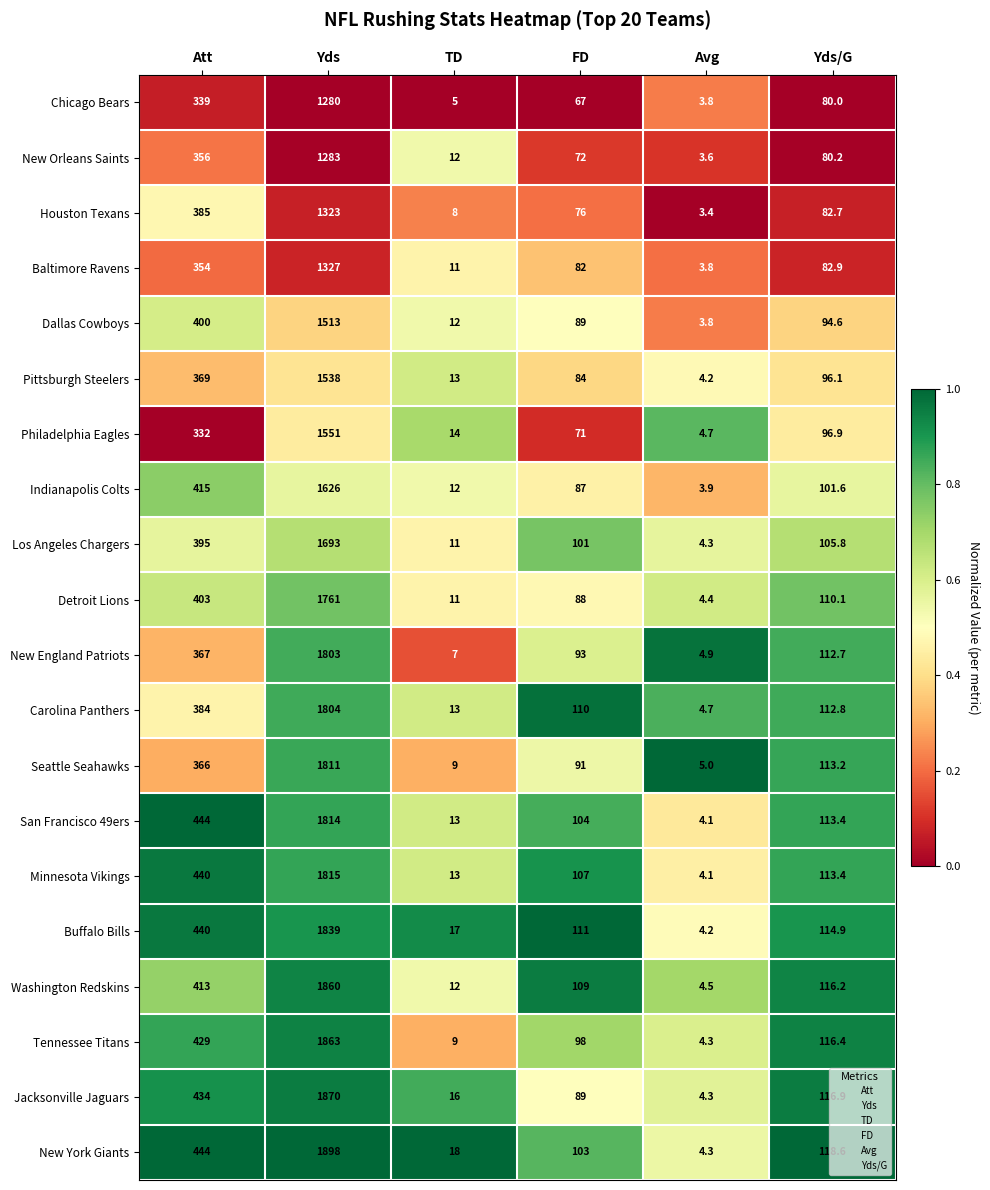

Is it true that New Orleans Saints equals 56.1 at Yds/G?

False